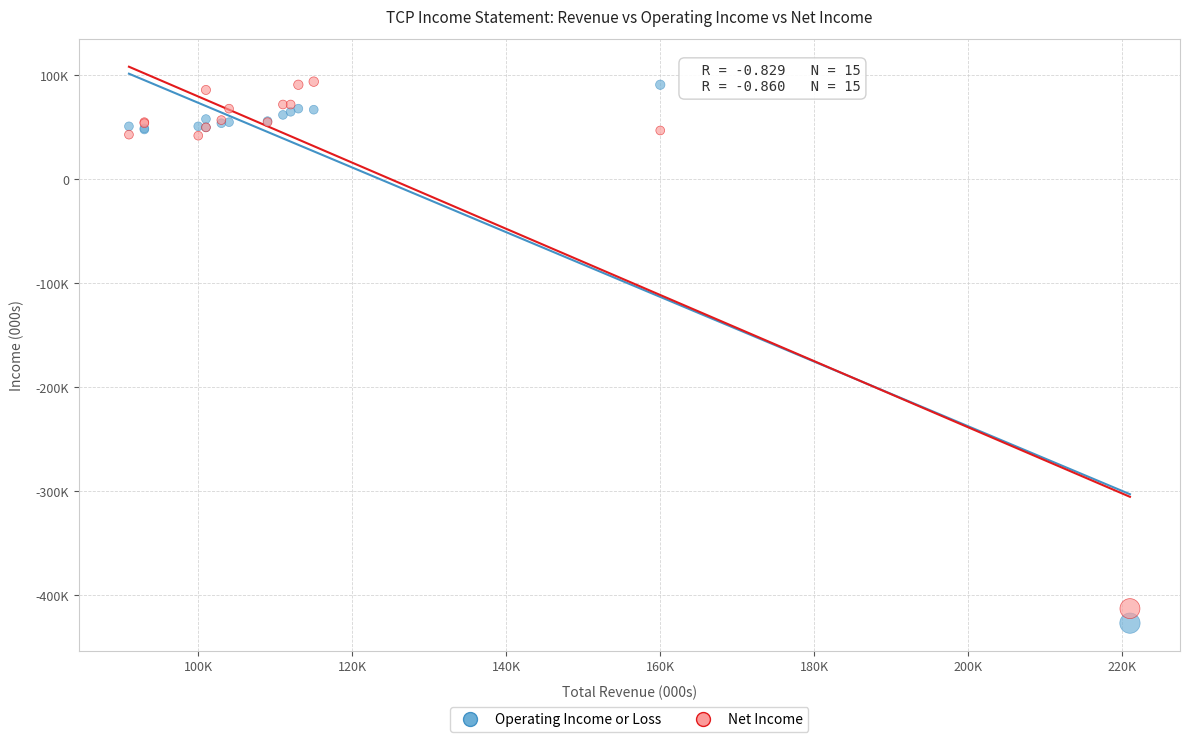

What are all the series names shown in the legend?

Operating Income or Loss, Net Income